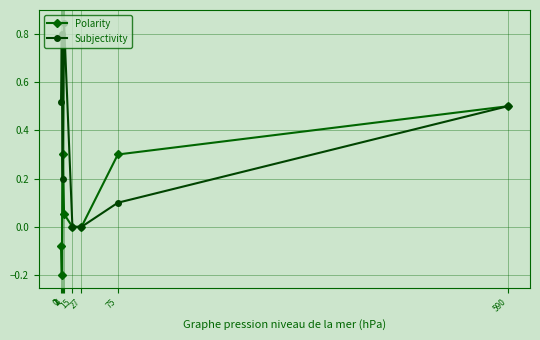

Rank the series by their maximum value, from lowest to highest.

Polarity, Subjectivity